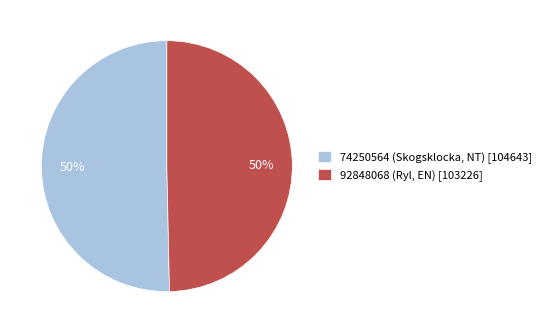

To the nearest percent, what percentage of the pie is 92848068 (Ryl, EN) [103226]?

50%